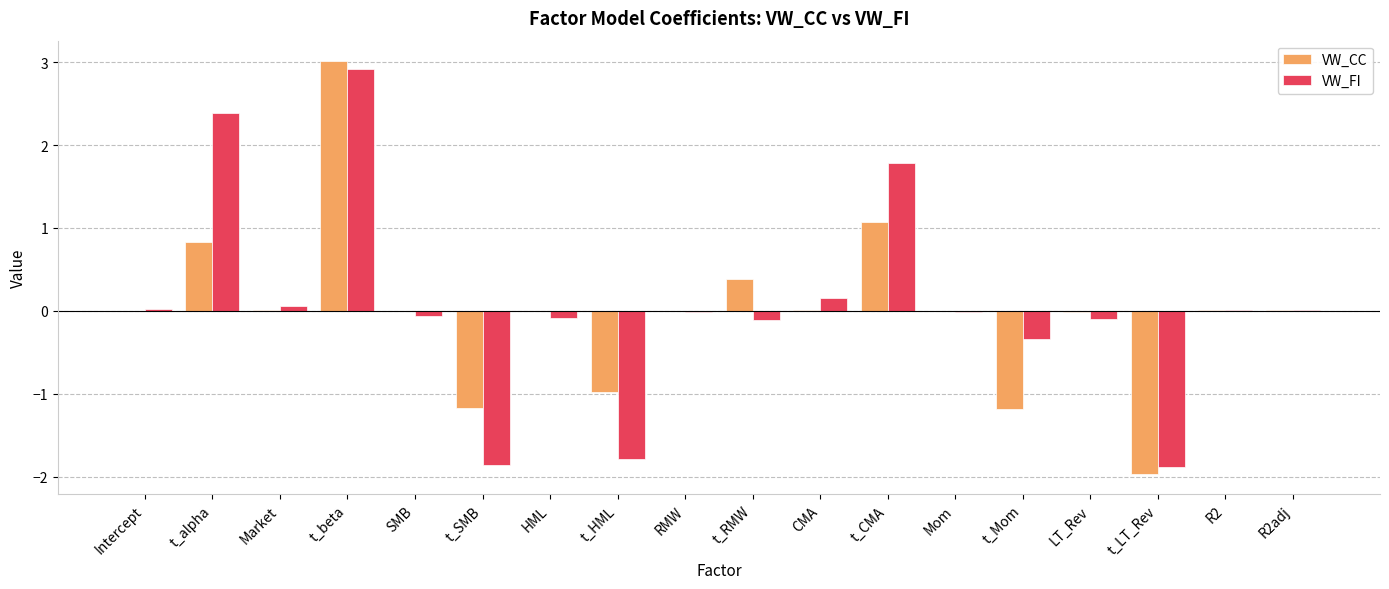

What is the sum of all VW_FI values?

1.1